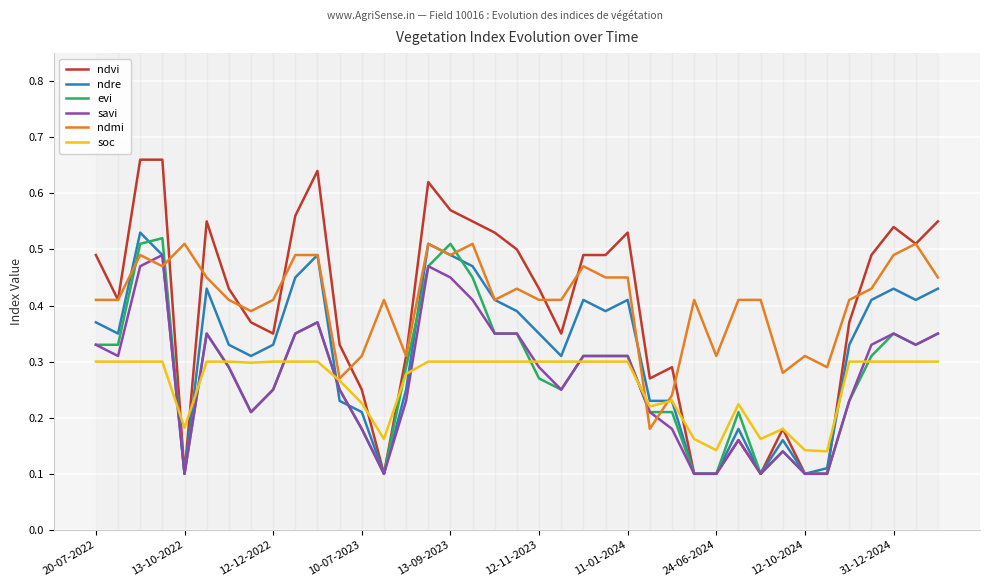

Which series has the widest spread of values?

ndvi